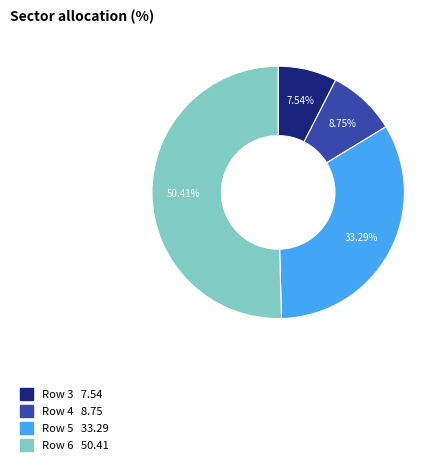

Does any single category account for the majority?

Yes